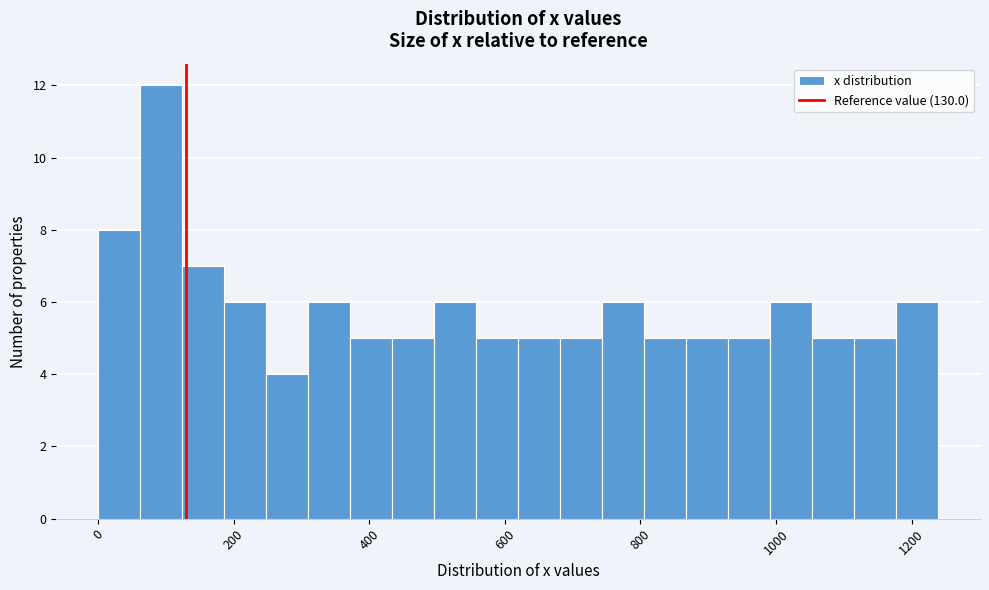

Read against the x-axis, roughly where is the centre of the tallest bar?

100